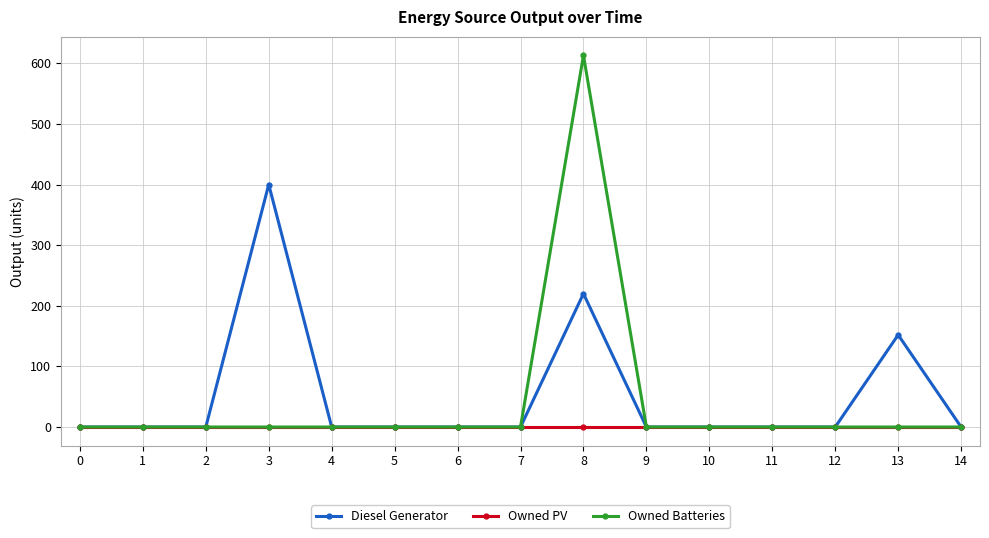

What is the average value of the Owned Batteries series?

41